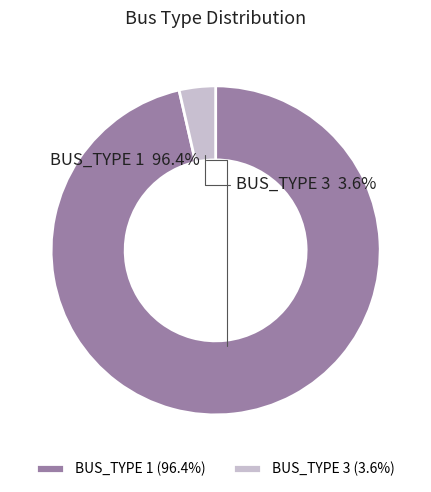

Which has a higher value, BUS_TYPE 1 or BUS_TYPE 3?

BUS_TYPE 1